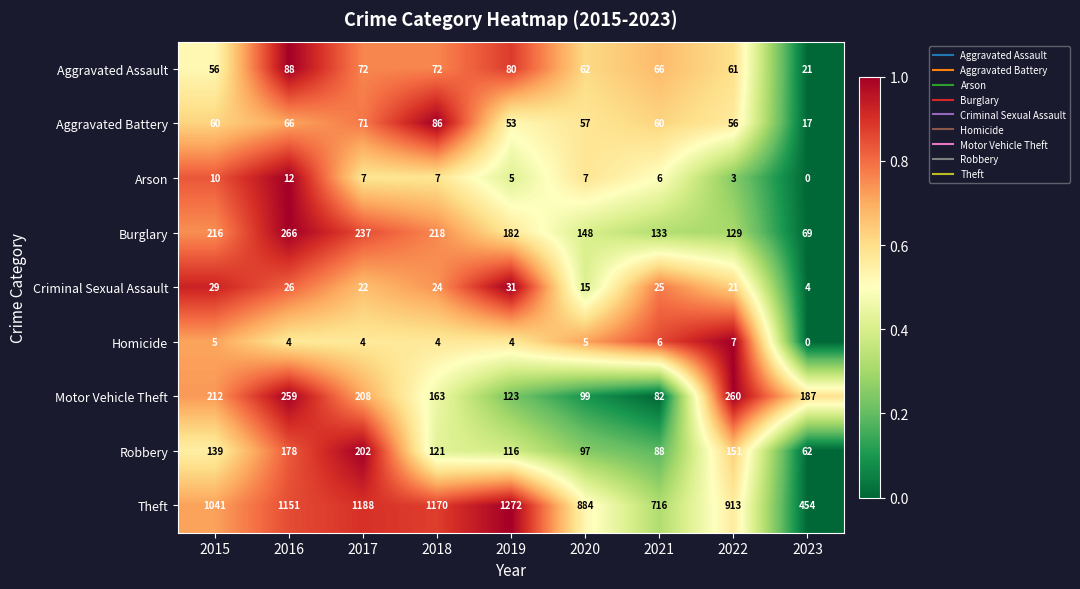

How many distinct data groups are displayed?

9